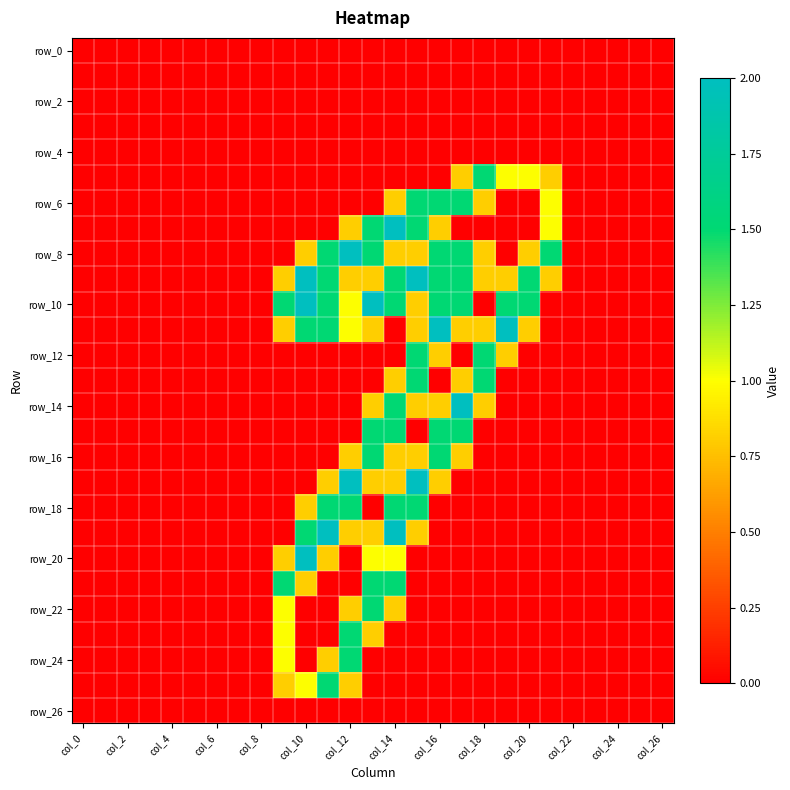

At which category does the chart reach its peak across all series?

col_14